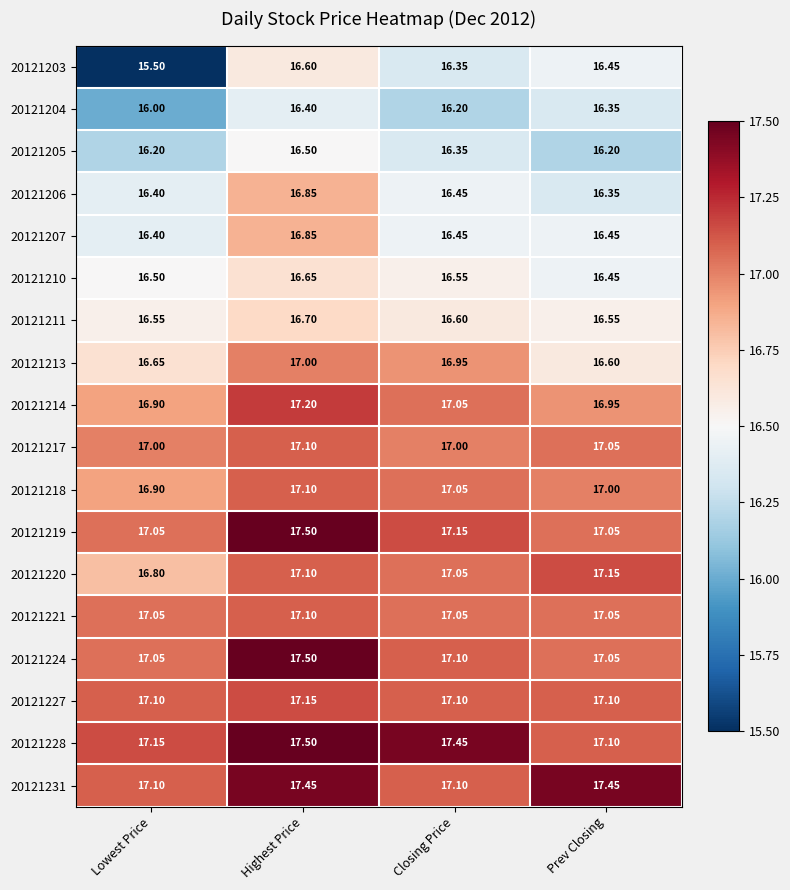

What is the maximum value shown in the chart?

17.5